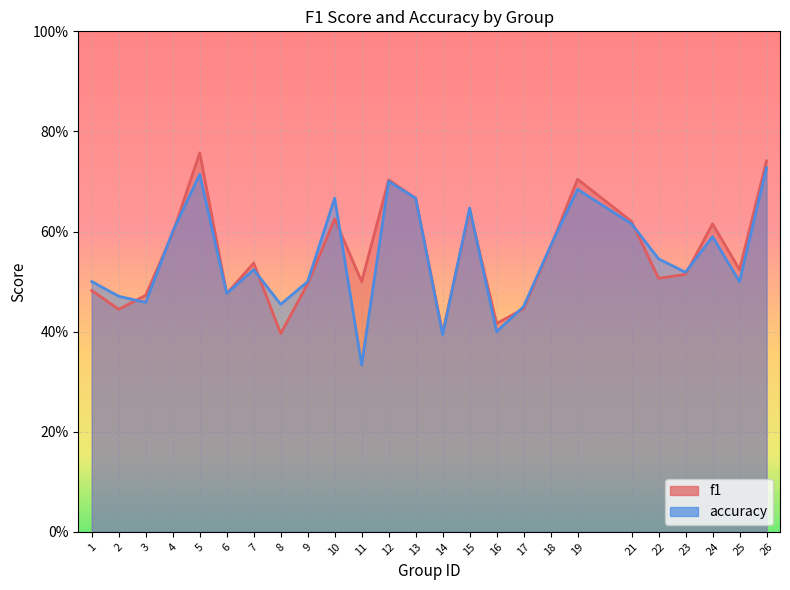

Is it true that accuracy equals 0.2 at 16?

False